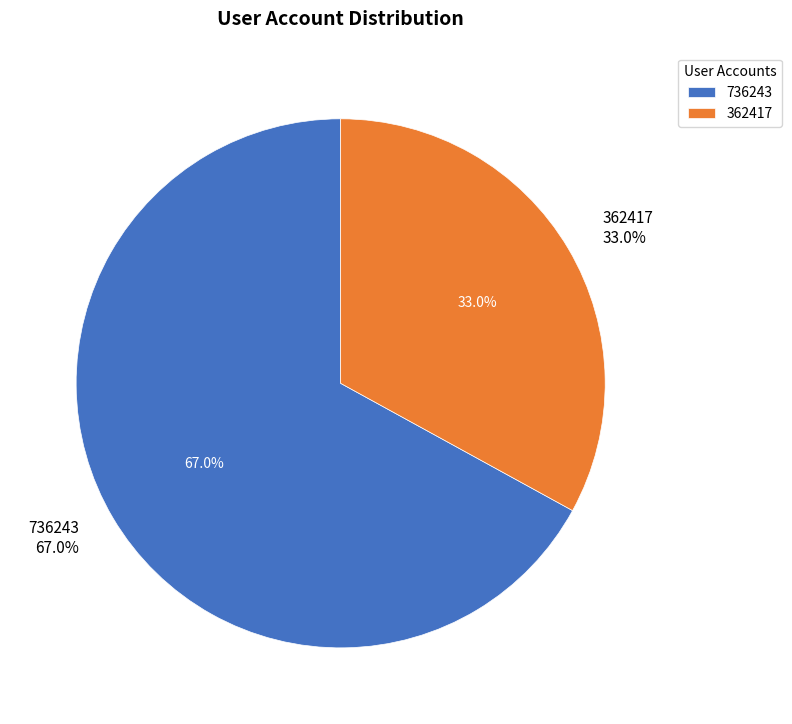

What percentage do 736243 and 362417 together represent?

100.0%